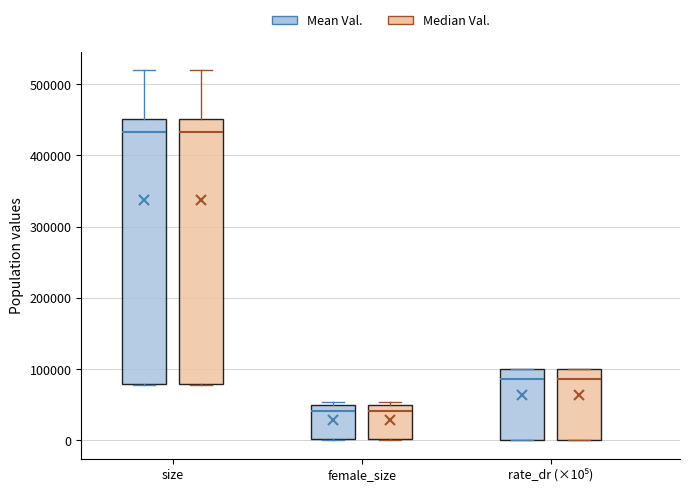

Reading left to right, transcribe this box plot: for each box, give where its median line is, the range the box spans, and where its two whiskers end, as read against the y-axis. The values are not printed on the chart, so give them approximately, as read against the axis.

size (Mean Val.): median 430000, box 80000 to 450000, whiskers 80000 to 520000
size (Median Val.): median 430000, box 80000 to 450000, whiskers 80000 to 520000
female_size (Mean Val.): median 40000, box 0 to 50000, whiskers 0 to 50000 (just above the box's upper edge)
female_size (Median Val.): median 40000, box 0 to 50000, whiskers 0 to 50000 (just above the box's upper edge)
rate_dr (×10⁵) (Mean Val.): median 90000, box 0 to 100000, whiskers 0 to 100000
rate_dr (×10⁵) (Median Val.): median 90000, box 0 to 100000, whiskers 0 to 100000